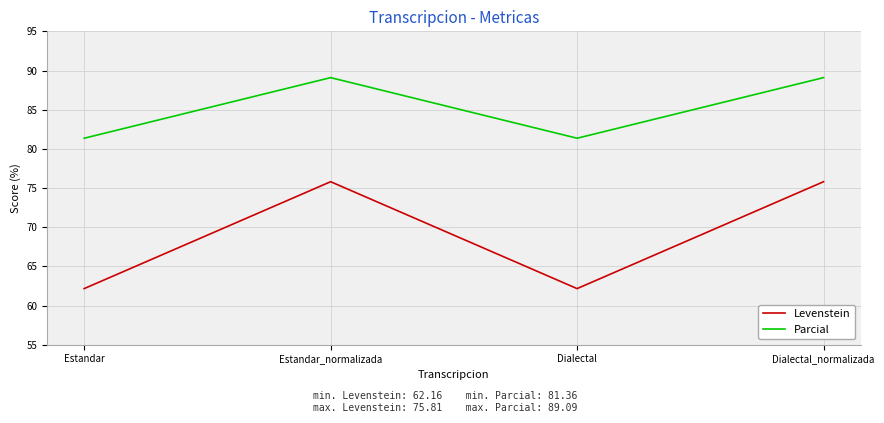

List the series in order of their peak value, lowest first.

Levenstein, Parcial